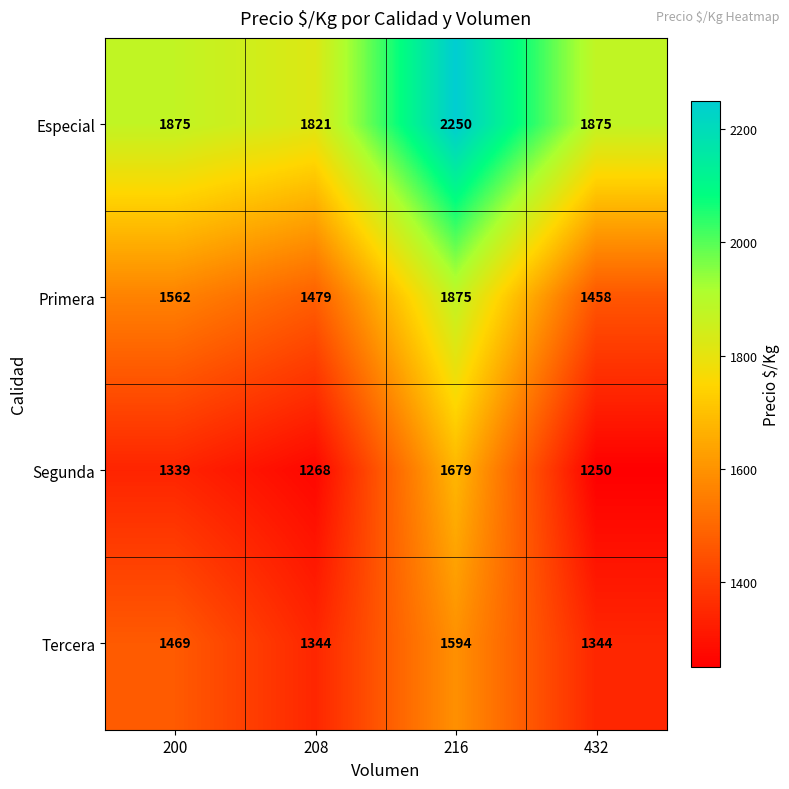

At how many categories does at least one series exceed 2234?

1